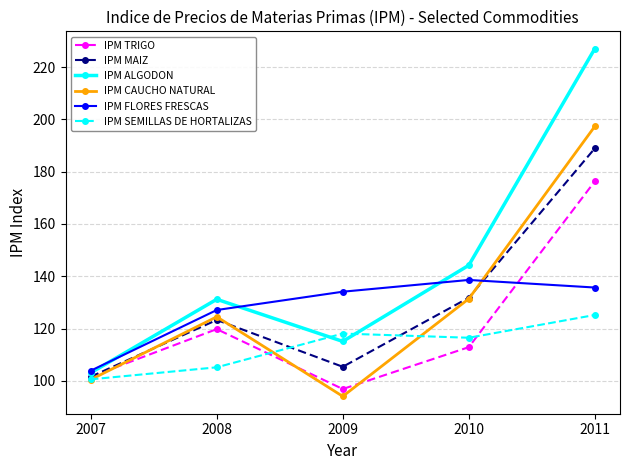

Between 2007 and 2008, which series saw the biggest shift?

IPM ALGODON